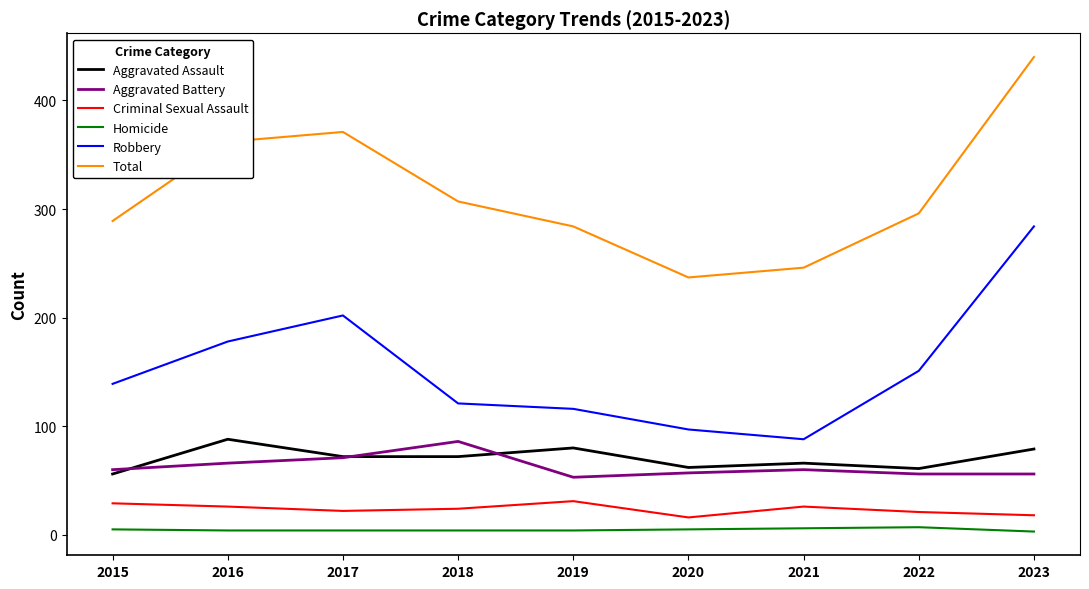

What is the difference between the maximum and minimum values in the Aggravated Assault series?

32